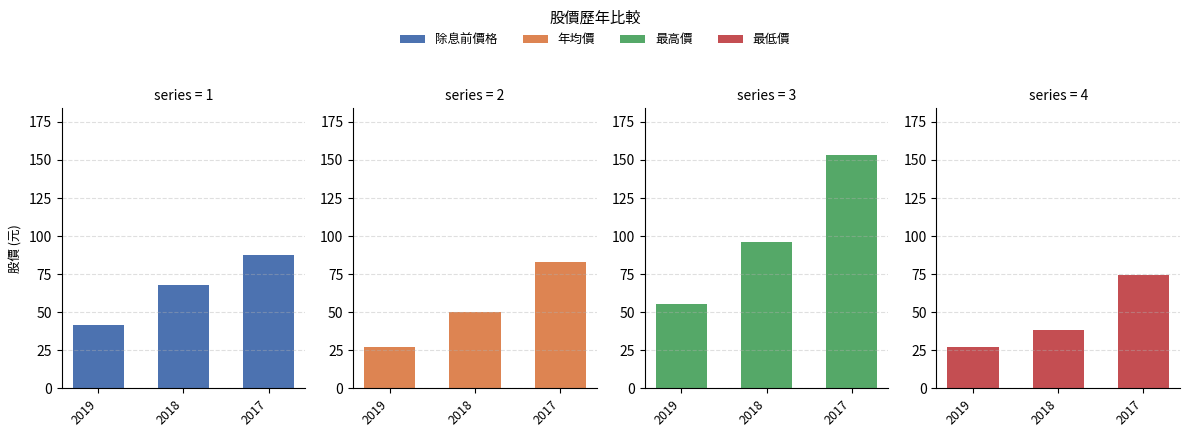

At which label does 除息前價格 first exceed 67?

2018